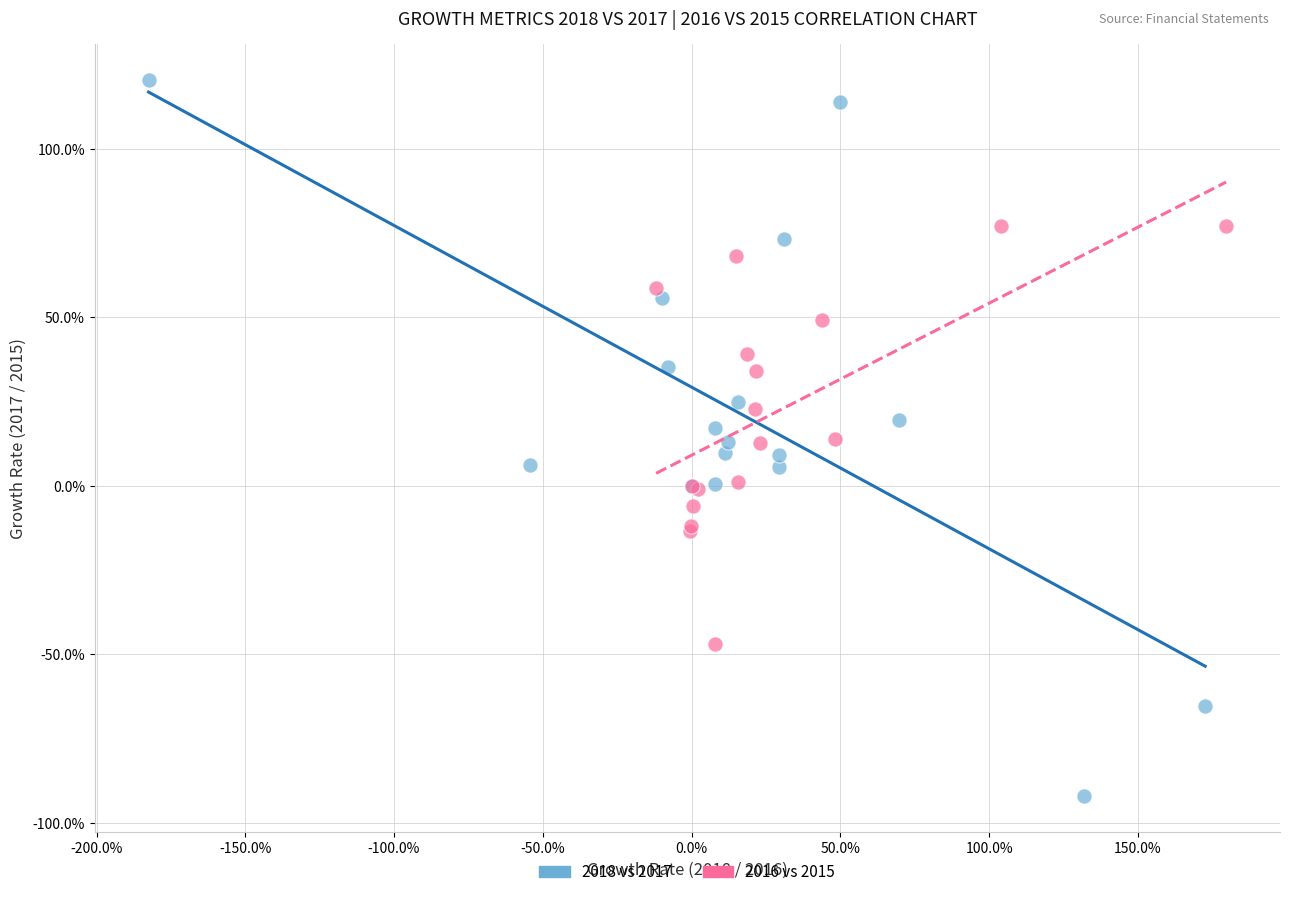

What are all the series names shown in the legend?

2018 vs 2017, 2016 vs 2015